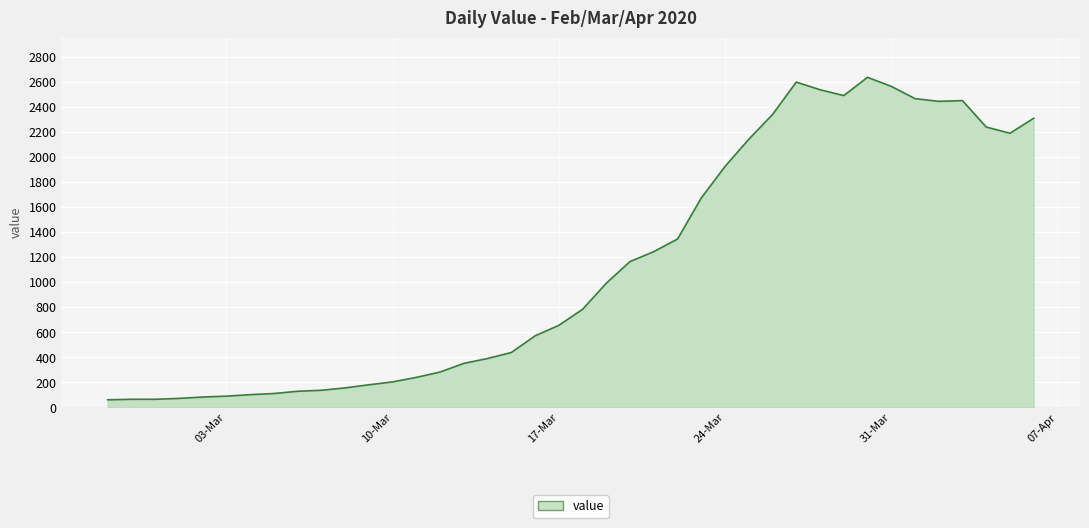

True or false: the data has more than 1 interior local peaks.

True